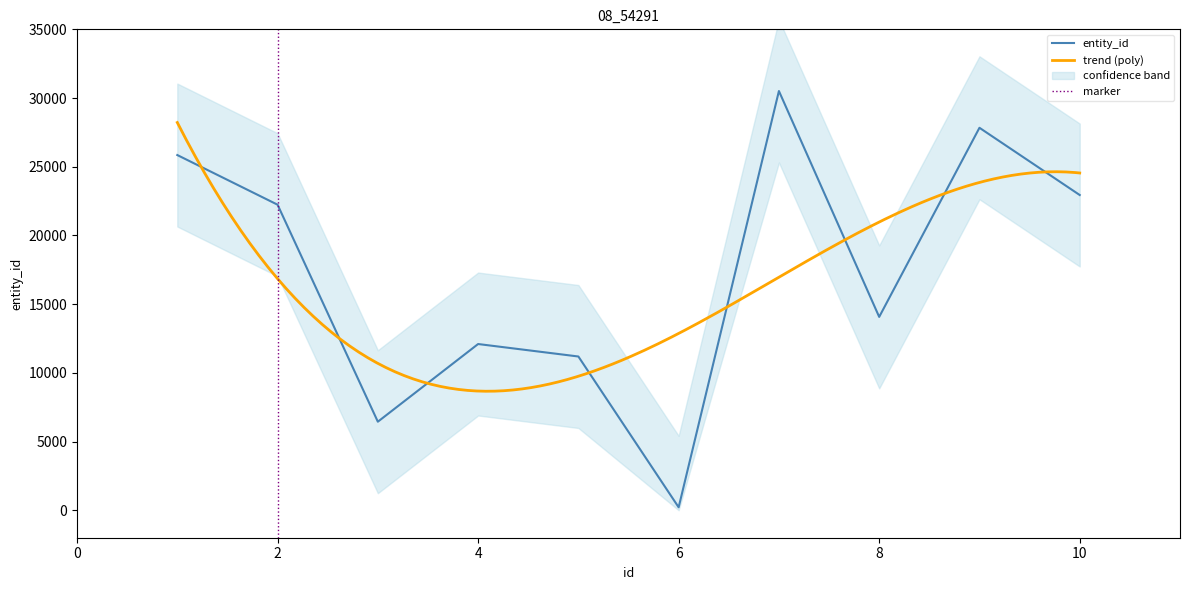

Where is the data nearest to the value 15362?

8